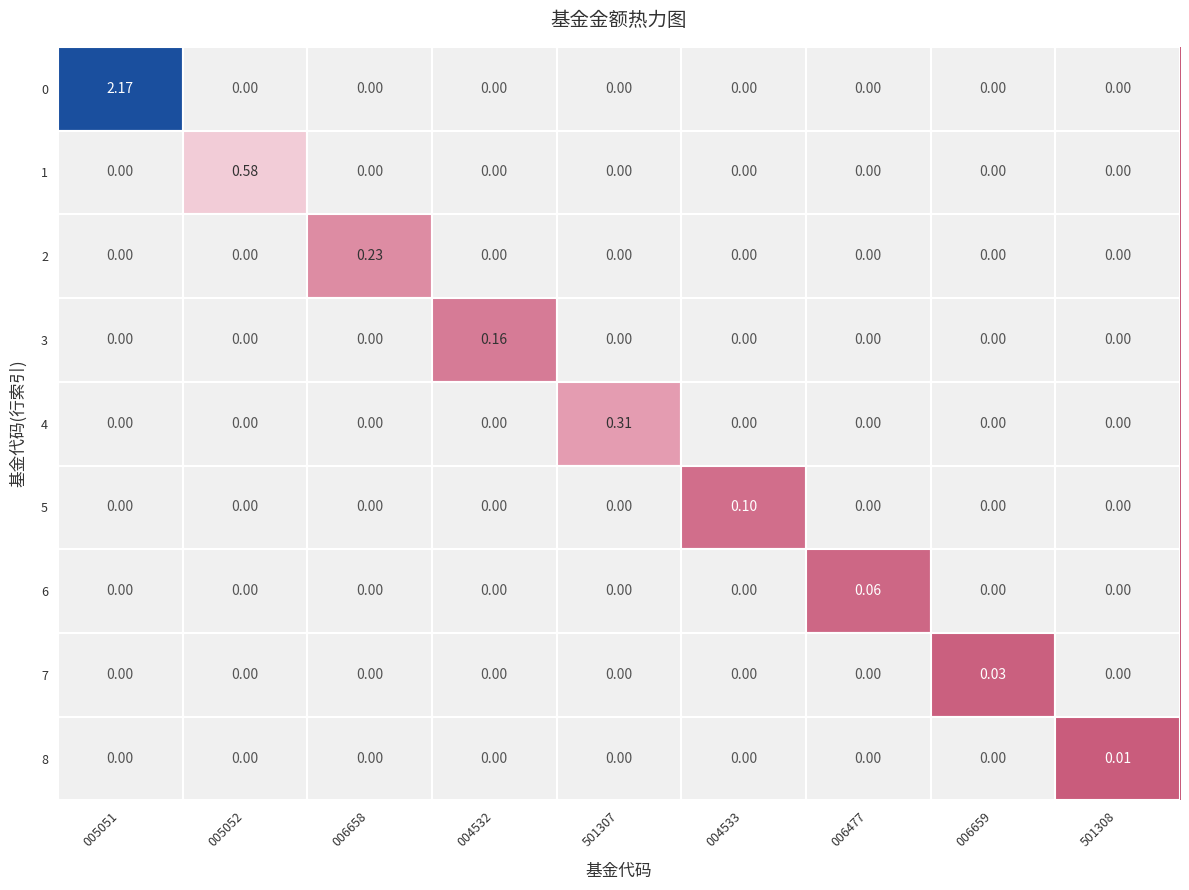

How many categories are shown in the chart?

9